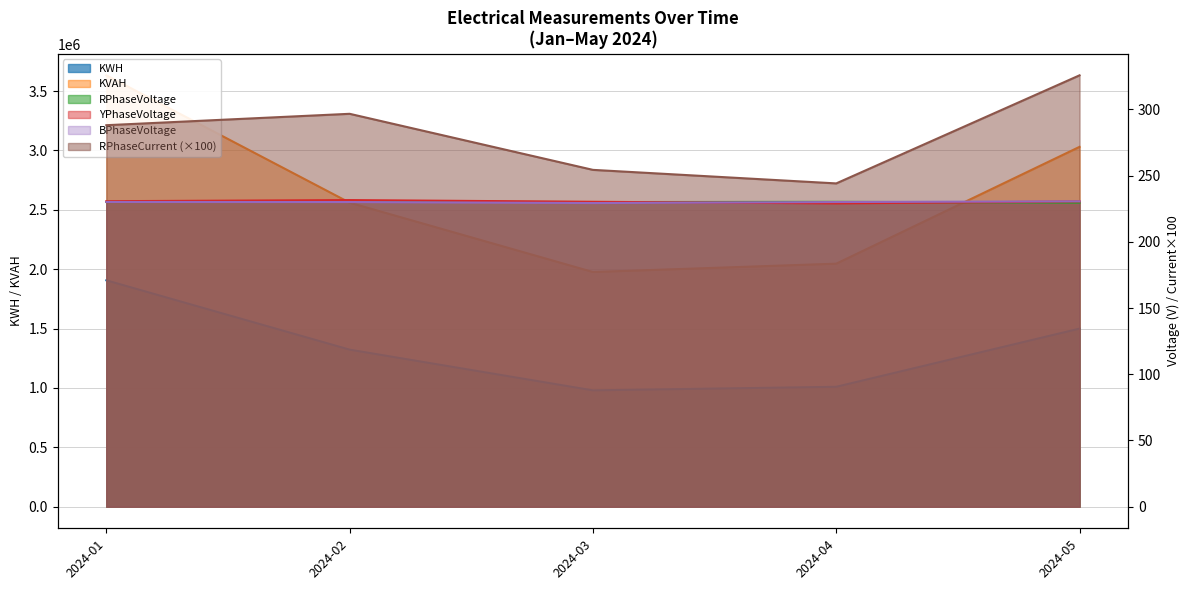

Which series ends up on top after the final intersection of YPhaseVoltage and BPhaseVoltage?

BPhaseVoltage